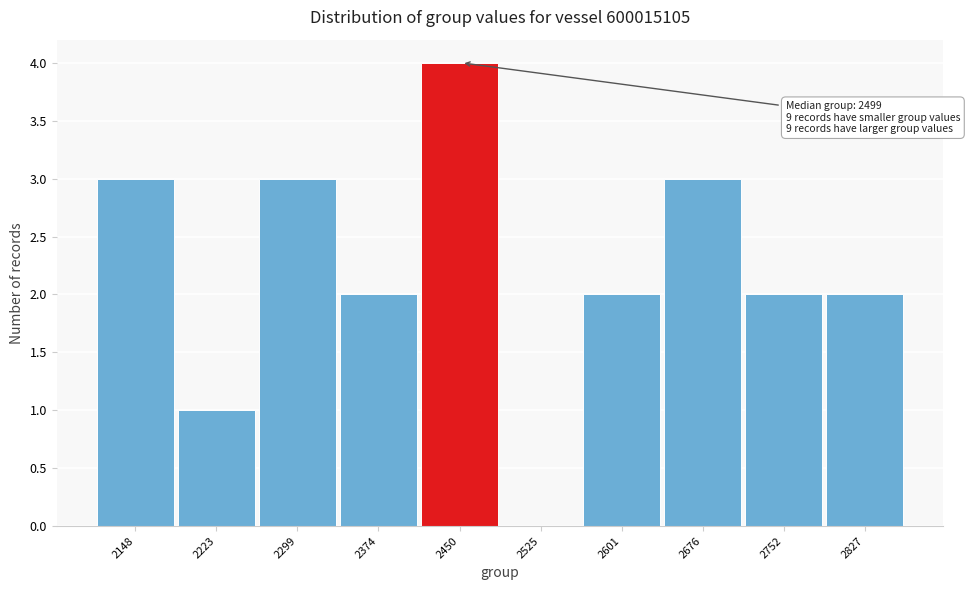

Reading left to right, extract all data points from this chart.

2148=3	2223=1	2299=3	2374=2	2450=4	2525=0	2601=2	2676=3	2752=2	2827=2